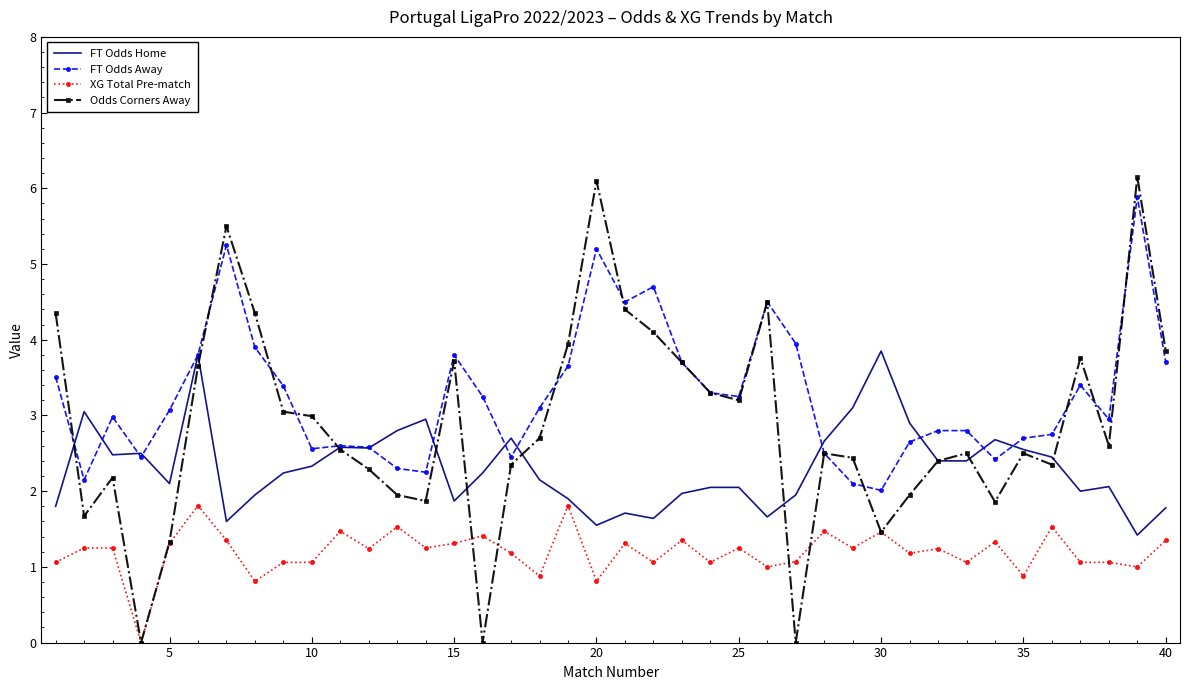

Which series has the widest spread of values?

Odds Corners Away